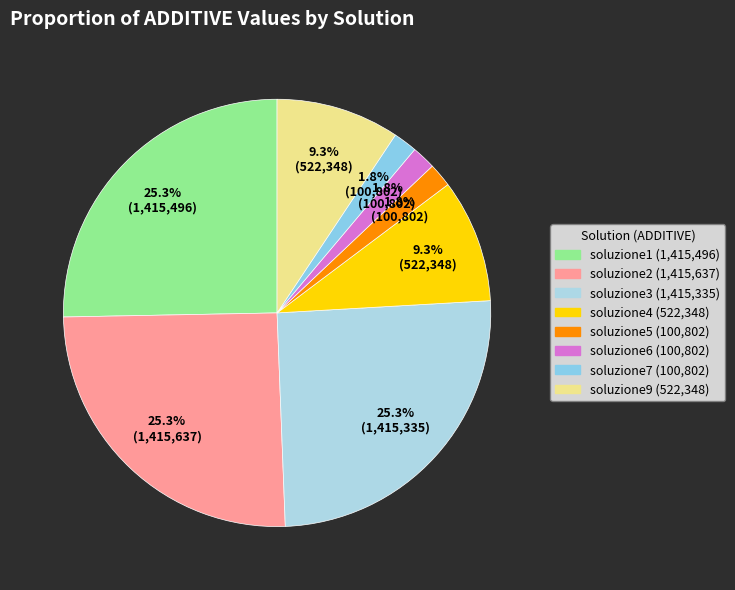

Which slice is the largest?

soluzione2